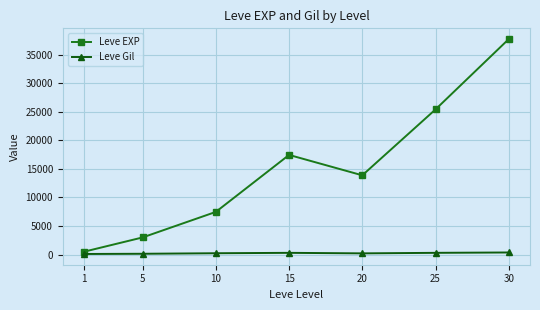

What is the greatest value displayed?

37715.0